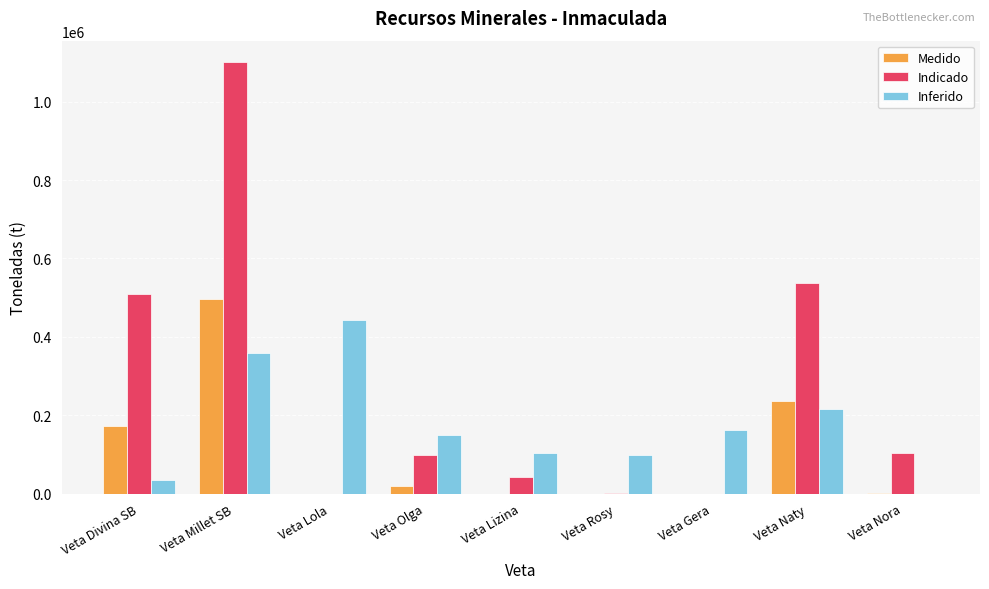

Between Veta Divina SB and Veta Rosy, which series saw the biggest shift?

Indicado